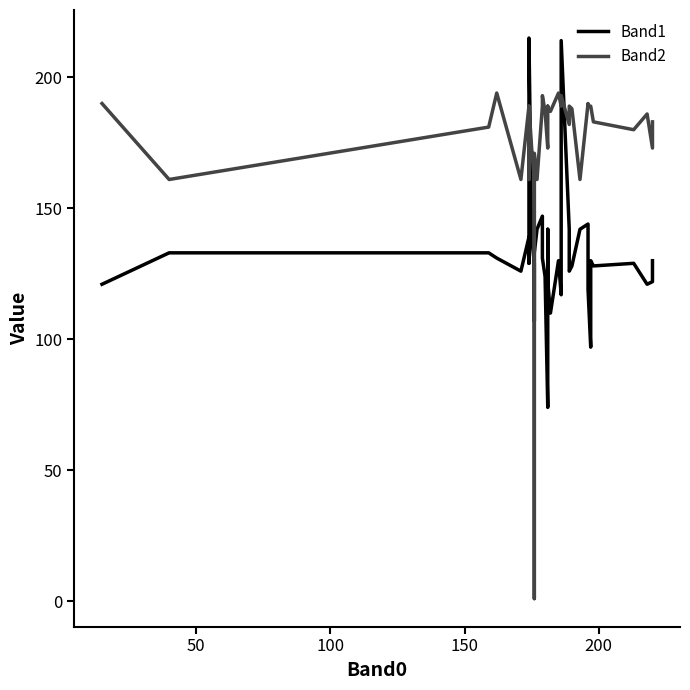

True or false: Band2 and Band1 cross at least once.

True